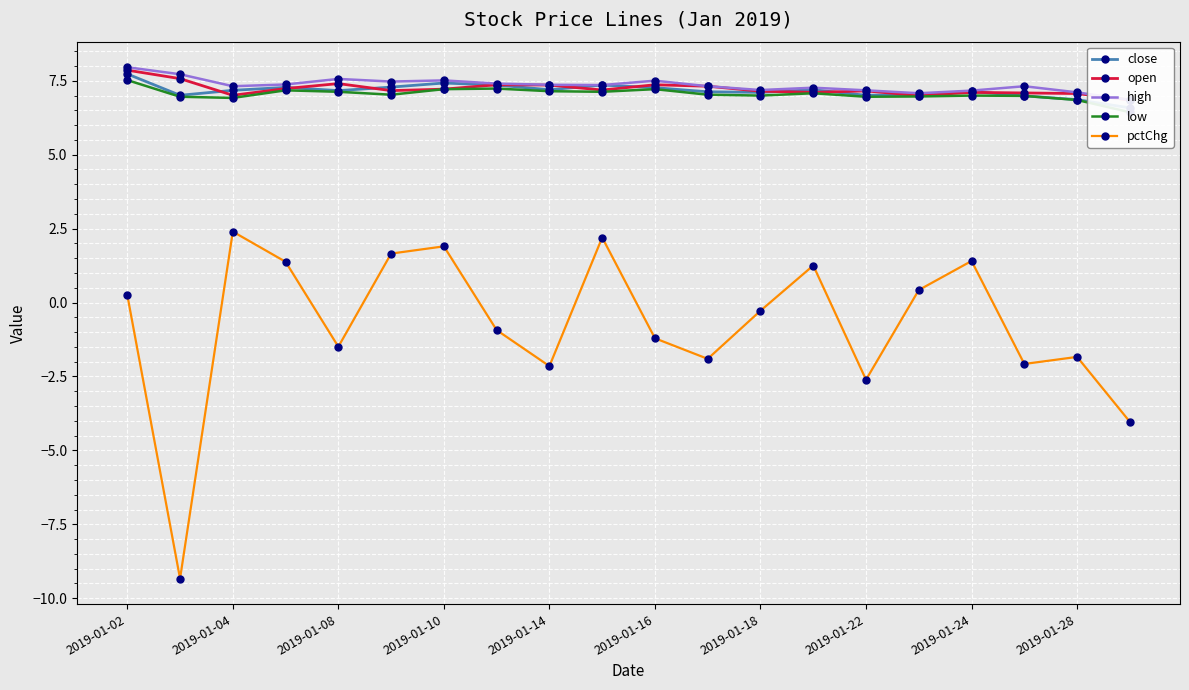

How many lines are shown in the chart?

5